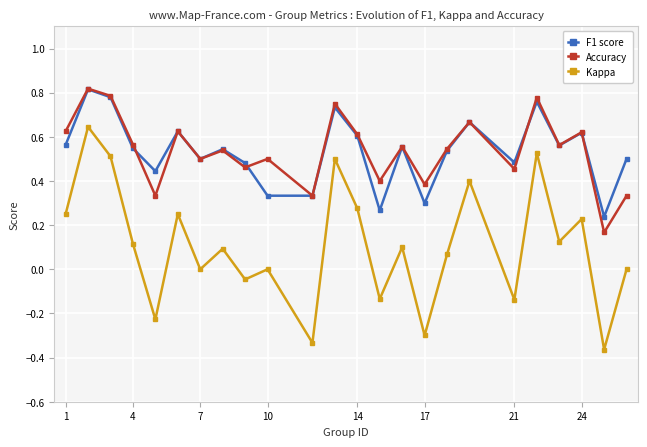

Which series ends up on top after the final intersection of F1 score and Accuracy?

F1 score